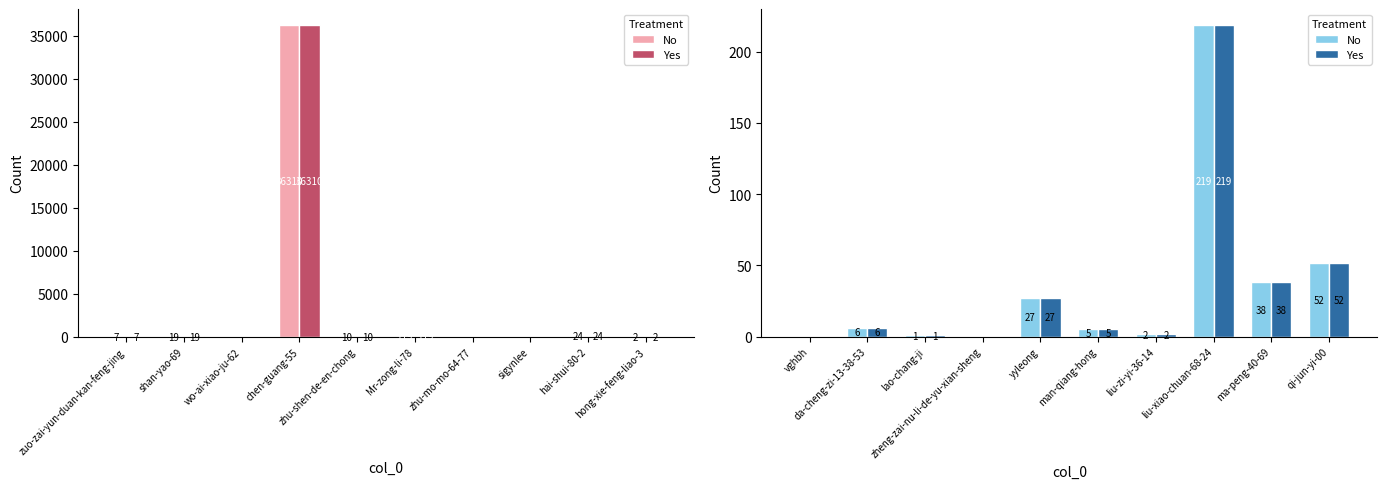

What is the label of the 1st bar from the left?

vghbh